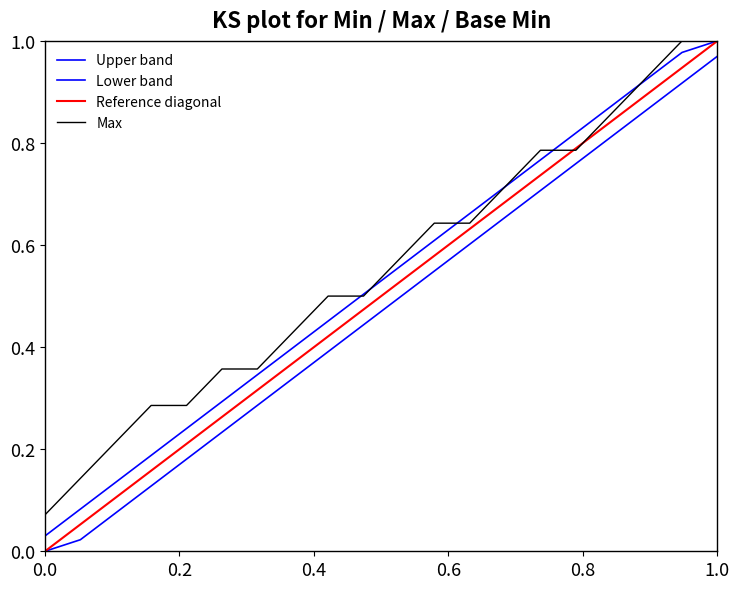

True or false: Upper band and Reference diagonal cross at least once.

False